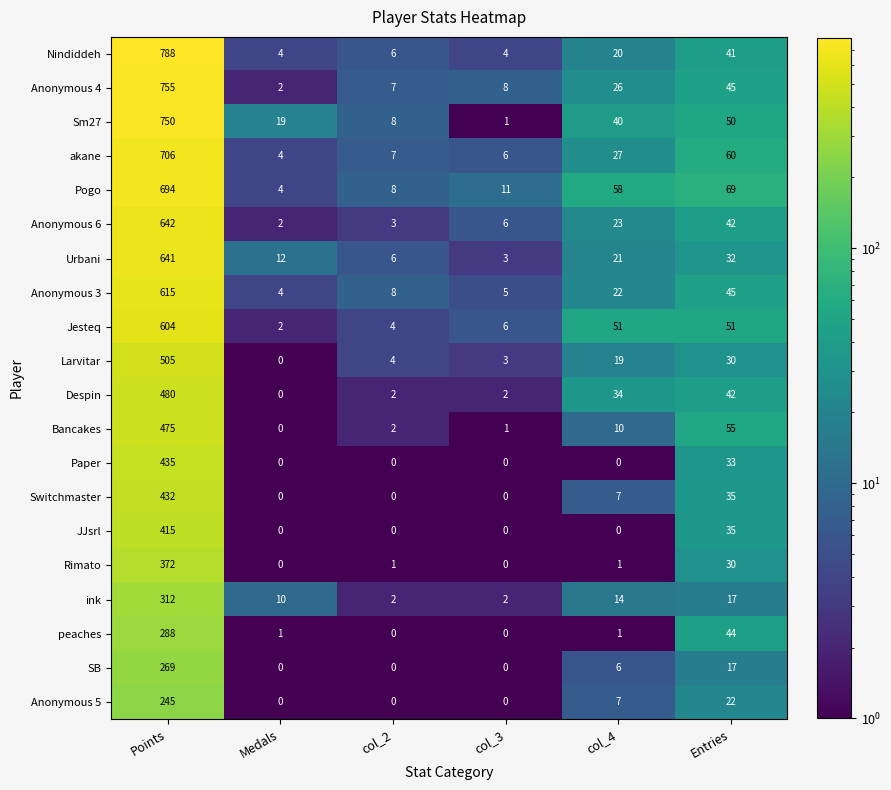

How many data points does each series have?

6